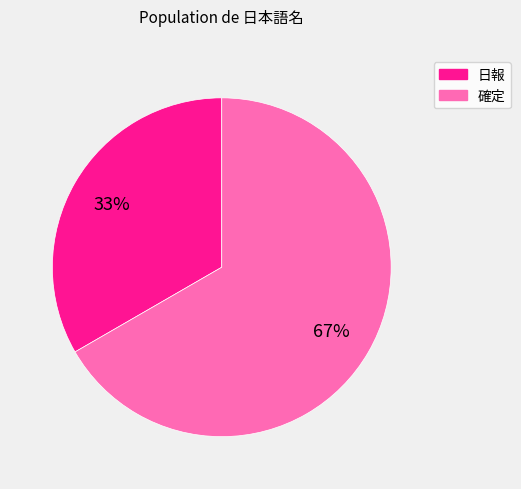

What is the ratio of the value at 確定 to the value at 日報?

2.0